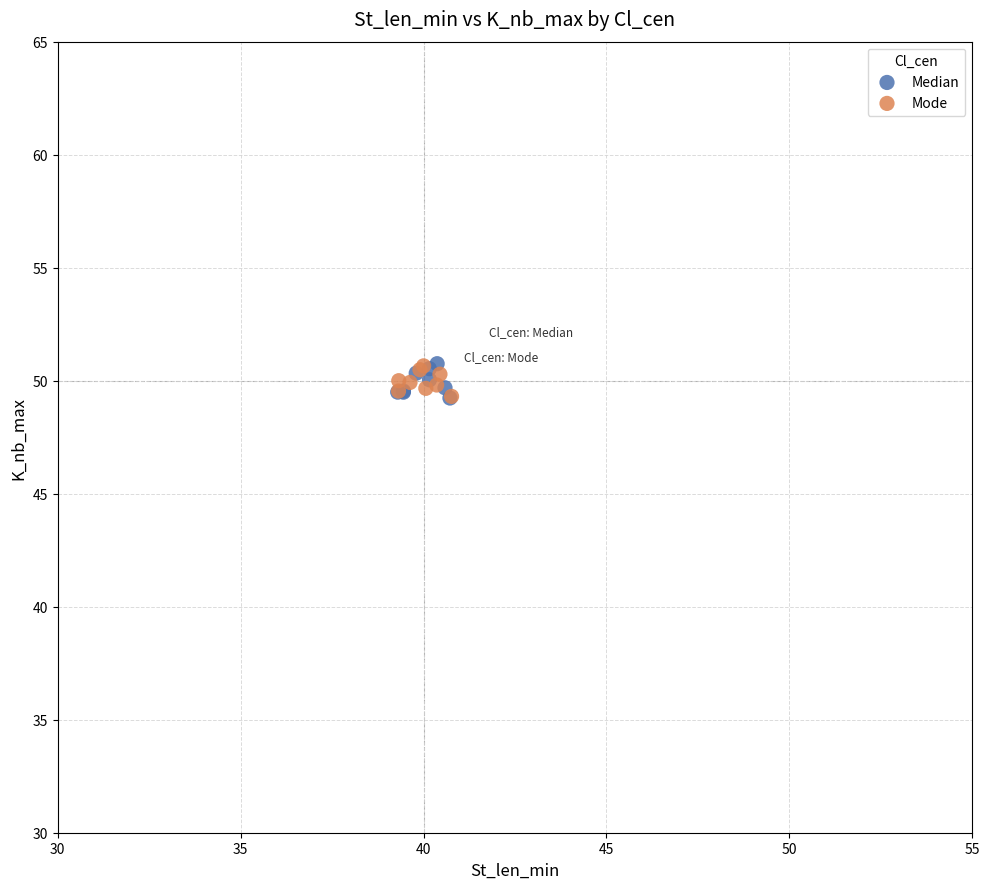

What are all the series names shown in the legend?

Median, Mode